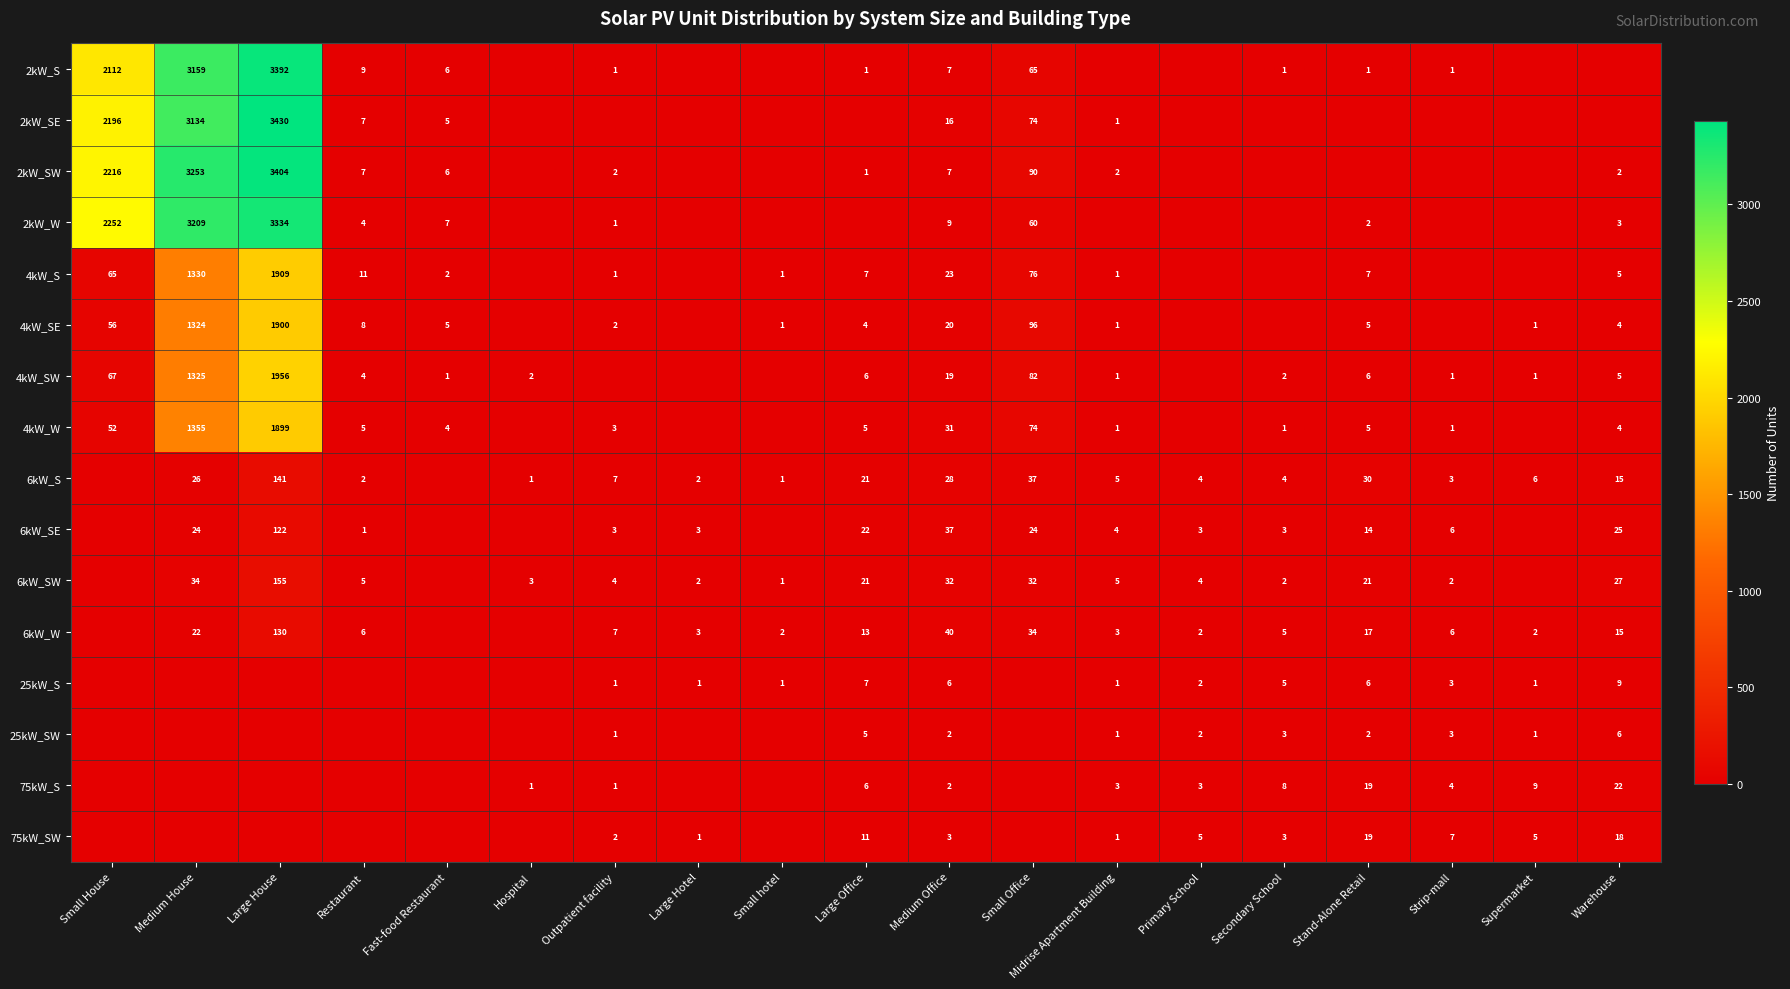

Is the value of 6kW_SE at Primary School greater than the value of 4kW_SE at Restaurant?

No